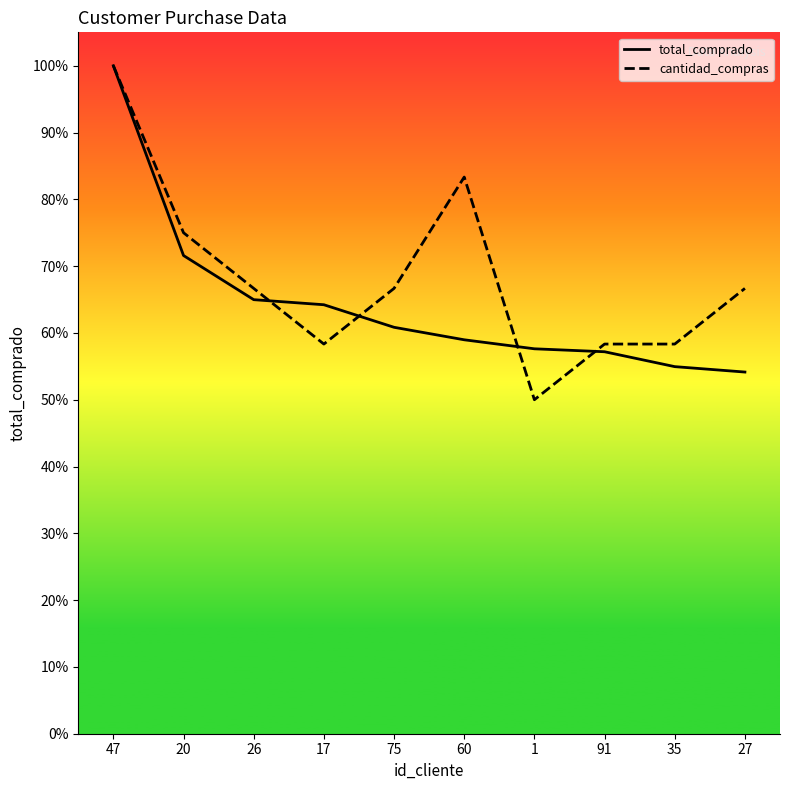

Is the value of cantidad_compras at 47 greater than the value of total_comprado at 35?

Yes